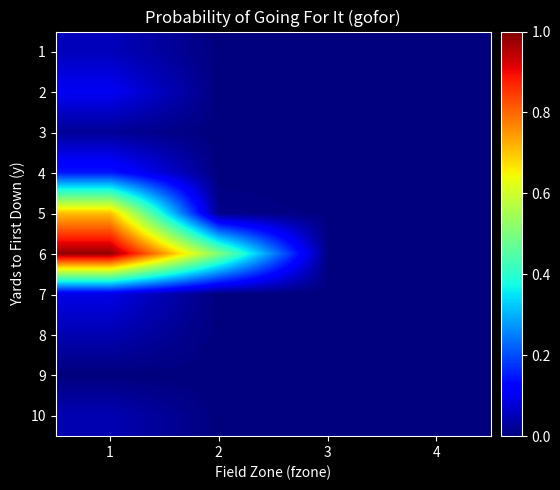

Reading right to left, what are all the values shown in this chart?

1: 4=0.0	3=0.0	2=0.0	1=0.1
2: 4=0.0	3=0.0	2=0.0	1=0.1
3: 4=0.0	3=0.0	2=0.0	1=0.0
4: 4=0.0	3=0.0	2=0.0	1=0.1
5: 4=0.0	3=0.0	2=0.0	1=0.7
6: 4=0.0	3=0.0	2=0.5	1=1.0
7: 4=0.0	3=0.0	2=0.0	1=0.1
8: 4=0.0	3=0.0	2=0.0	1=0.0
9: 4=0.0	3=0.0	2=0.0	1=0.0
10: 4=0.0	3=0.0	2=0.0	1=0.0